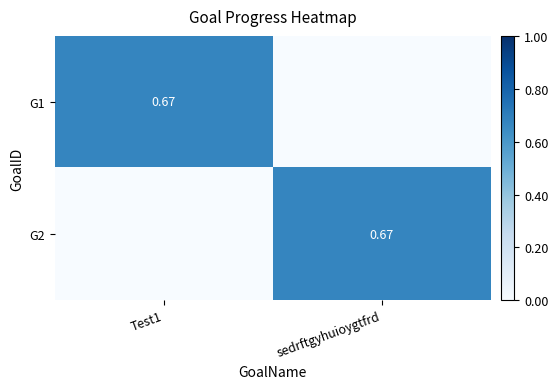

What is the difference between the highest and lowest values at sedrftgyhuioygtfrd?

0.7